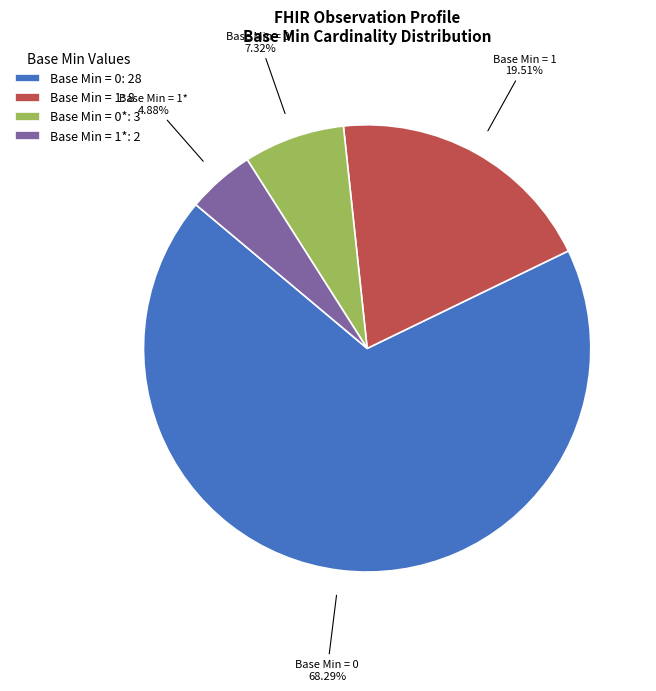

How many slices are in this pie chart?

4